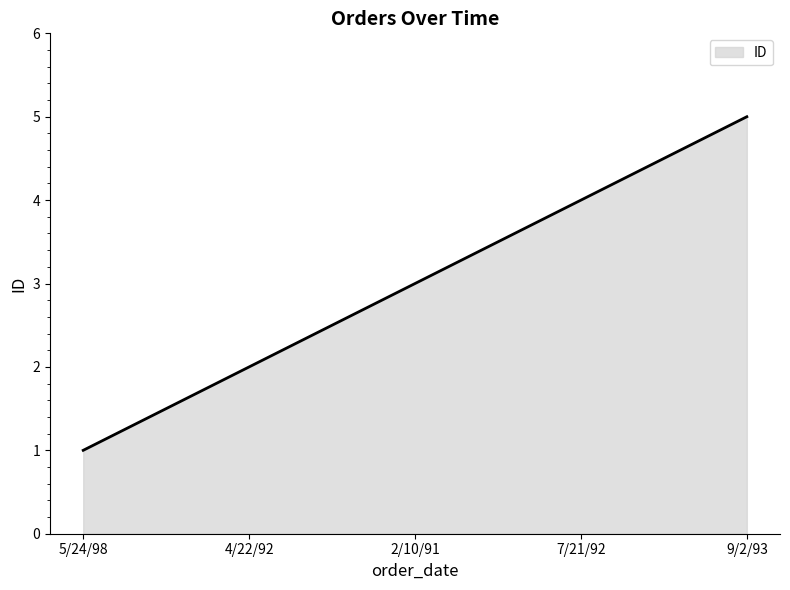

Rank the categories by value from lowest to highest.

5/24/98, 4/22/92, 2/10/91, 7/21/92, 9/2/93